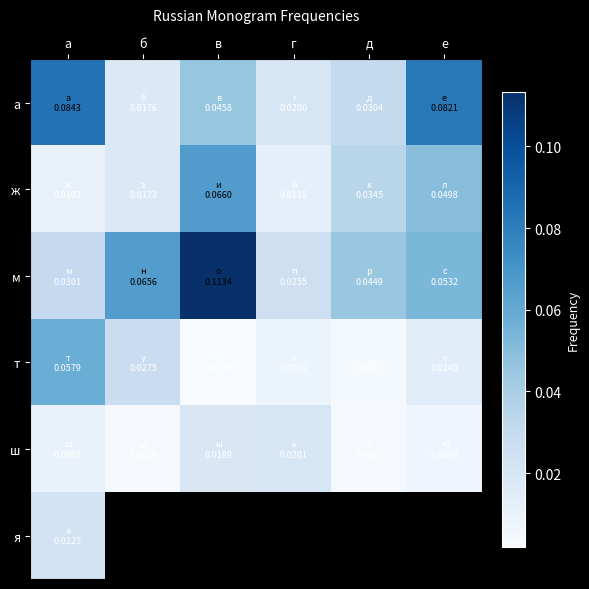

At which category does the chart reach its peak across all series?

в